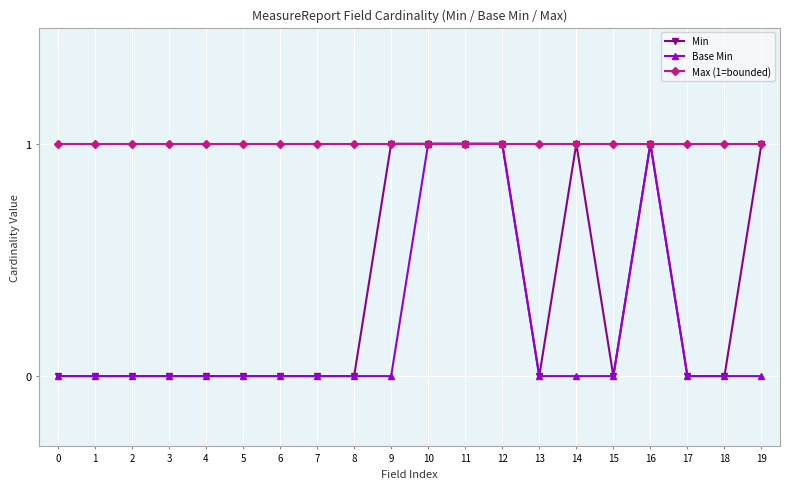

Rank the series by their average value, from lowest to highest.

Base Min, Min, Max (1=bounded)